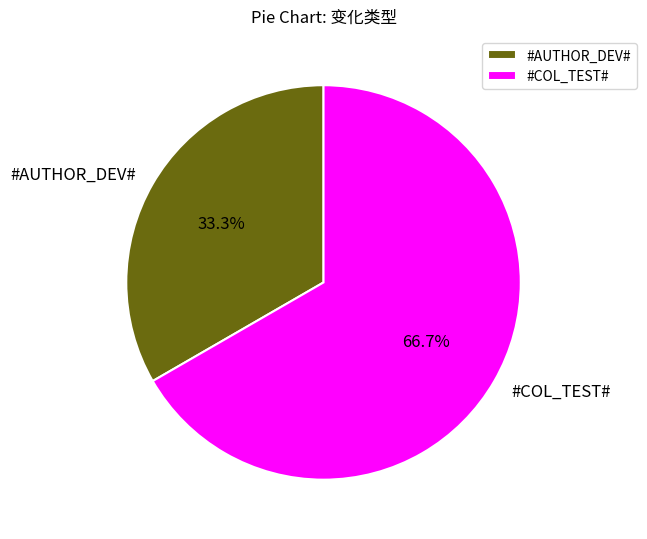

The #COL_TEST# slice represents 67% of the pie. True or false?

True